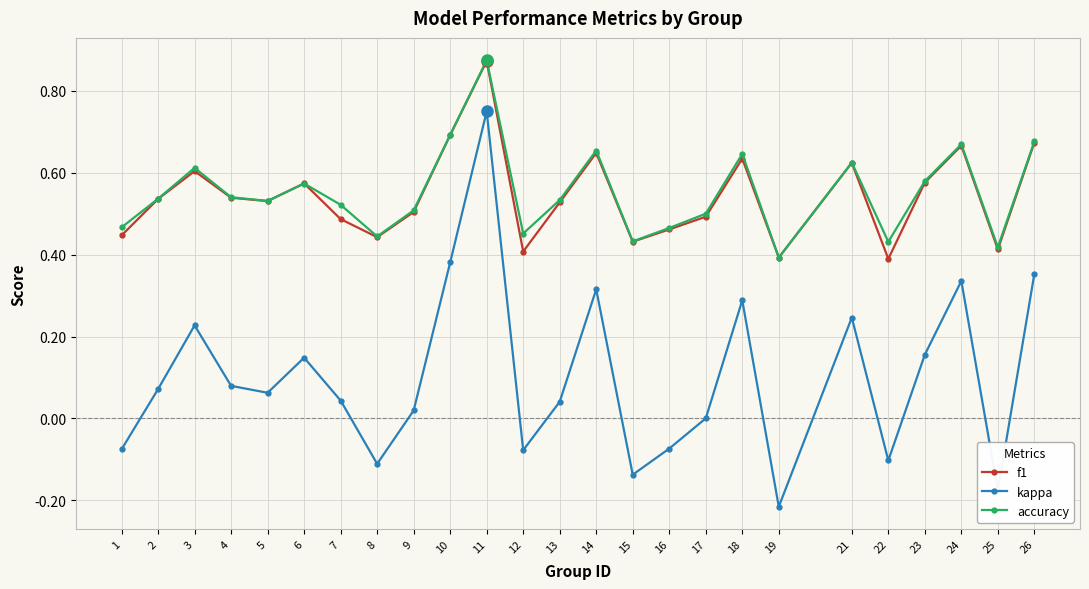

At which category is the sum across all series the highest?

11